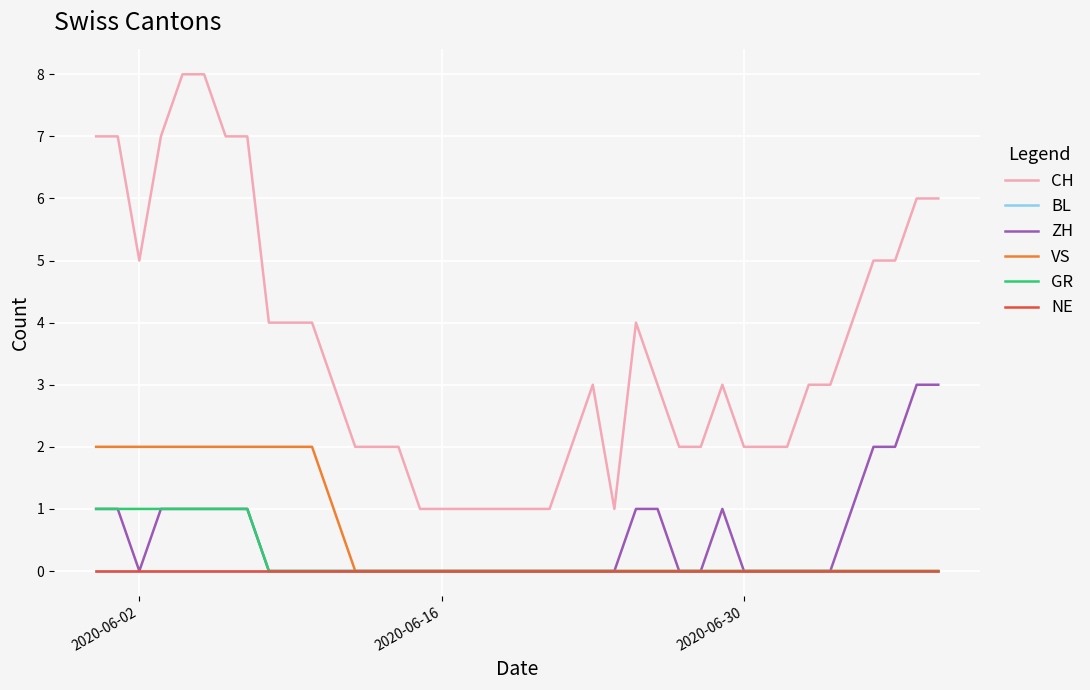

Reading left to right, what are all the values shown in this chart?

CH: 7	7	5	7	8	8	7	7	4	4	4	3	2	2	2	1	1	1	1	1	1	1	2	3	1	4	3	2	2	3	2	2	2	3	3	4	5	5	6	6
BL: 0	0	0	0	0	0	0	0	0	0	0	0	0	0	0	0	0	0	0	0	0	0	0	0	0	0	0	0	0	0	0	0	0	0	0	0	0	0	0	0
ZH: 1	1	0	1	1	1	1	1	0	0	0	0	0	0	0	0	0	0	0	0	0	0	0	0	0	1	1	0	0	1	0	0	0	0	0	1	2	2	3	3
VS: 2	2	2	2	2	2	2	2	2	2	2	1	0	0	0	0	0	0	0	0	0	0	0	0	0	0	0	0	0	0	0	0	0	0	0	0	0	0	0	0
GR: 1	1	1	1	1	1	1	1	0	0	0	0	0	0	0	0	0	0	0	0	0	0	0	0	0	0	0	0	0	0	0	0	0	0	0	0	0	0	0	0
NE: 0	0	0	0	0	0	0	0	0	0	0	0	0	0	0	0	0	0	0	0	0	0	0	0	0	0	0	0	0	0	0	0	0	0	0	0	0	0	0	0